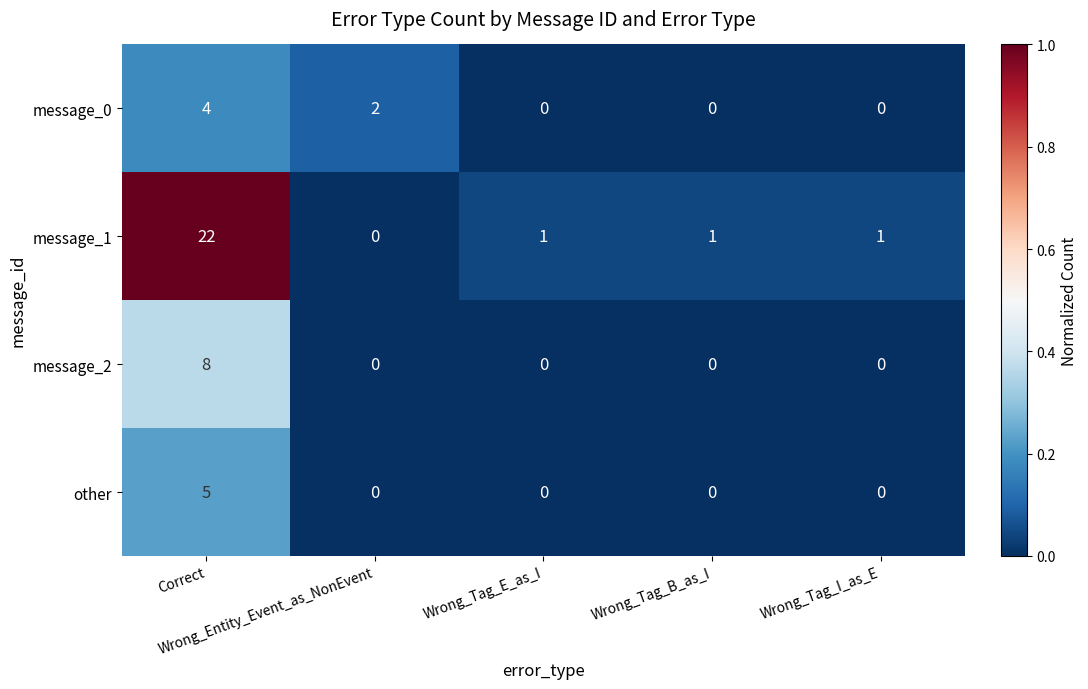

At Correct, list the series in order from smallest to largest.

message_0, other, message_2, message_1